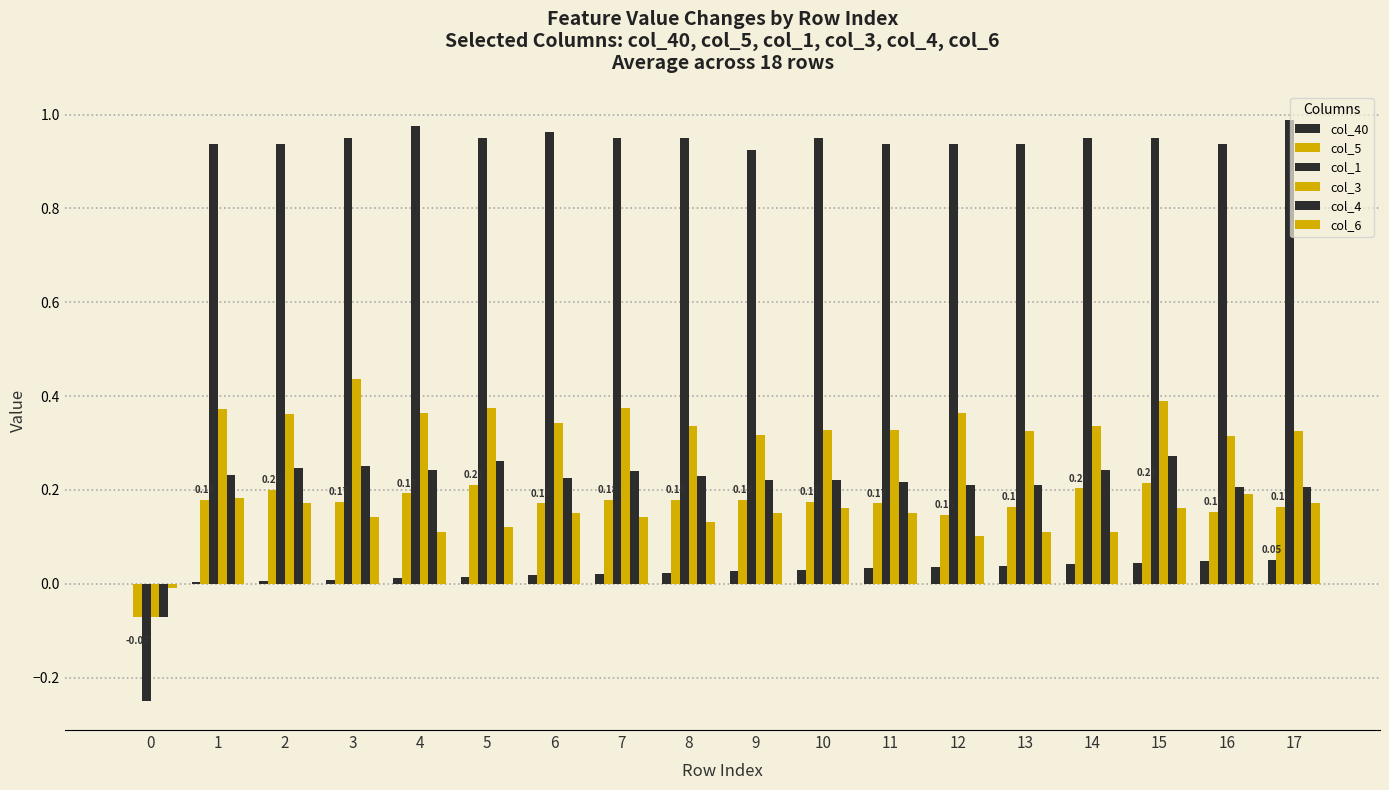

What is the total value across all series at 8?

1.8